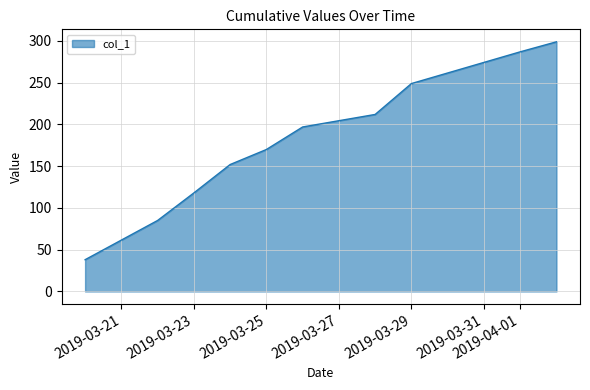

What is the maximum value shown in the chart?

299